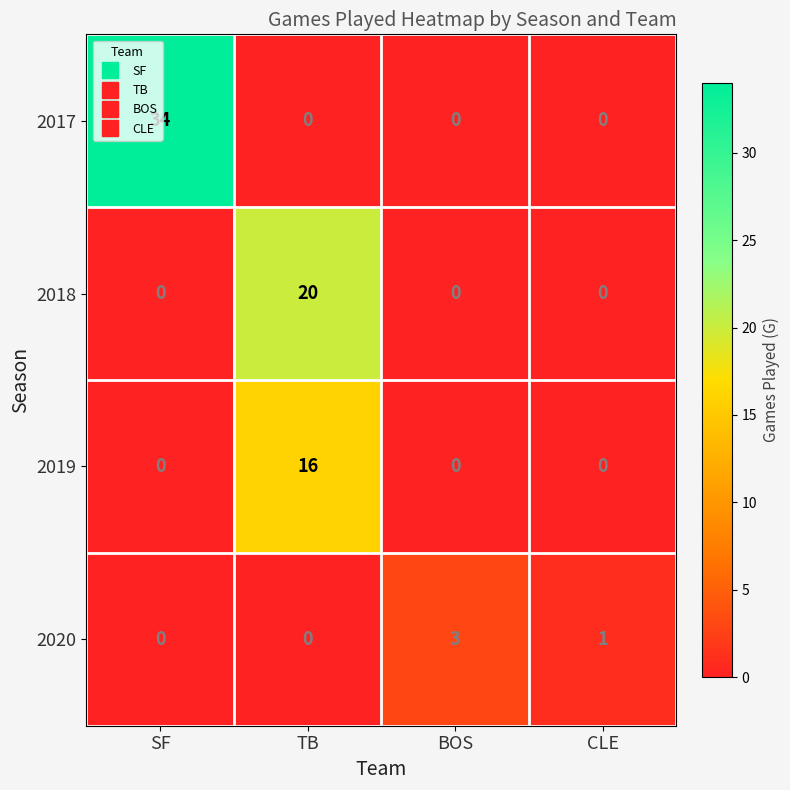

What is the maximum value for 2018?

20